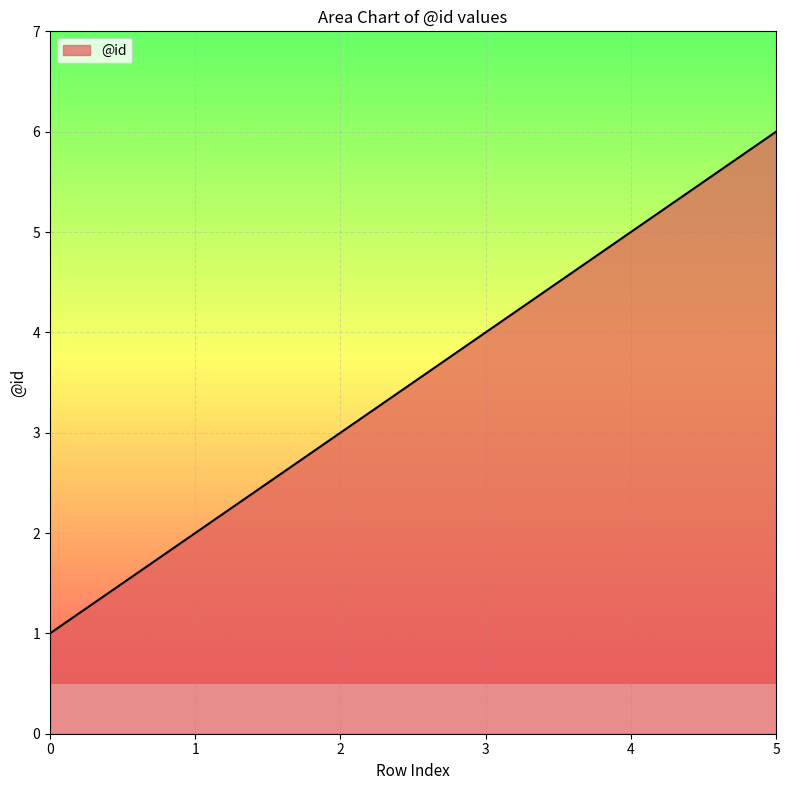

Does the chart display data point markers on the line(s)?

No